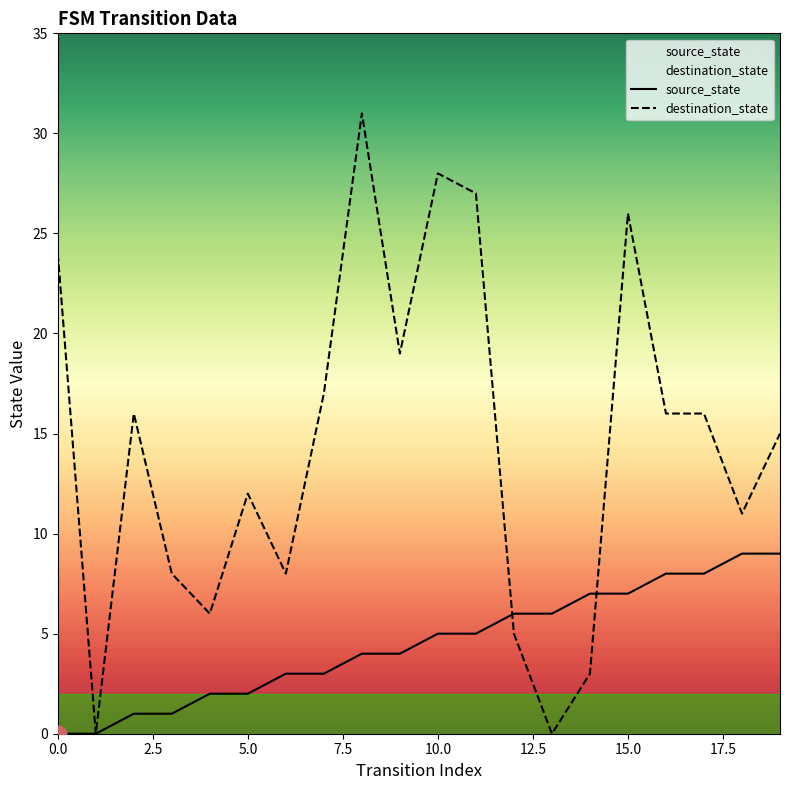

After their last crossing, which series has the higher values: source_state or destination_state?

destination_state